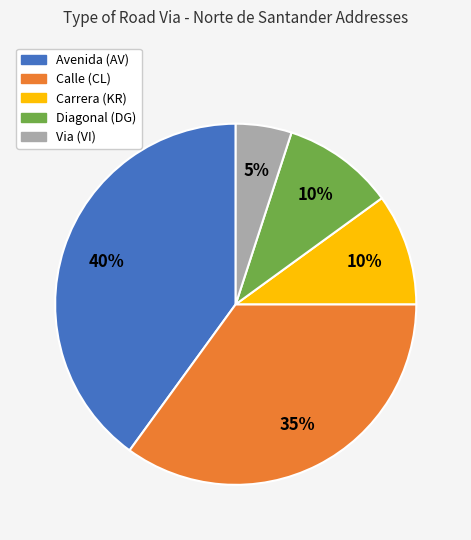

To the nearest percent, what is the difference between the largest and smallest slice percentages?

35%